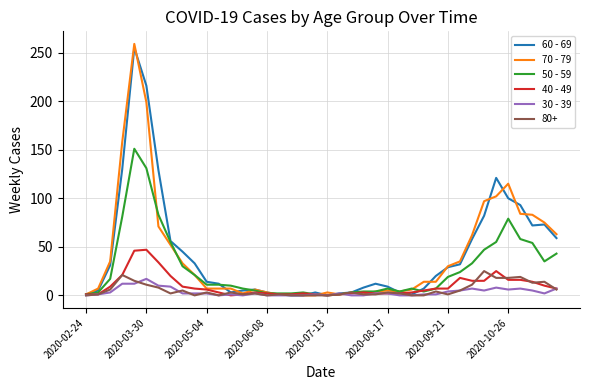

Which series has the largest range (max minus min)?

70 - 79